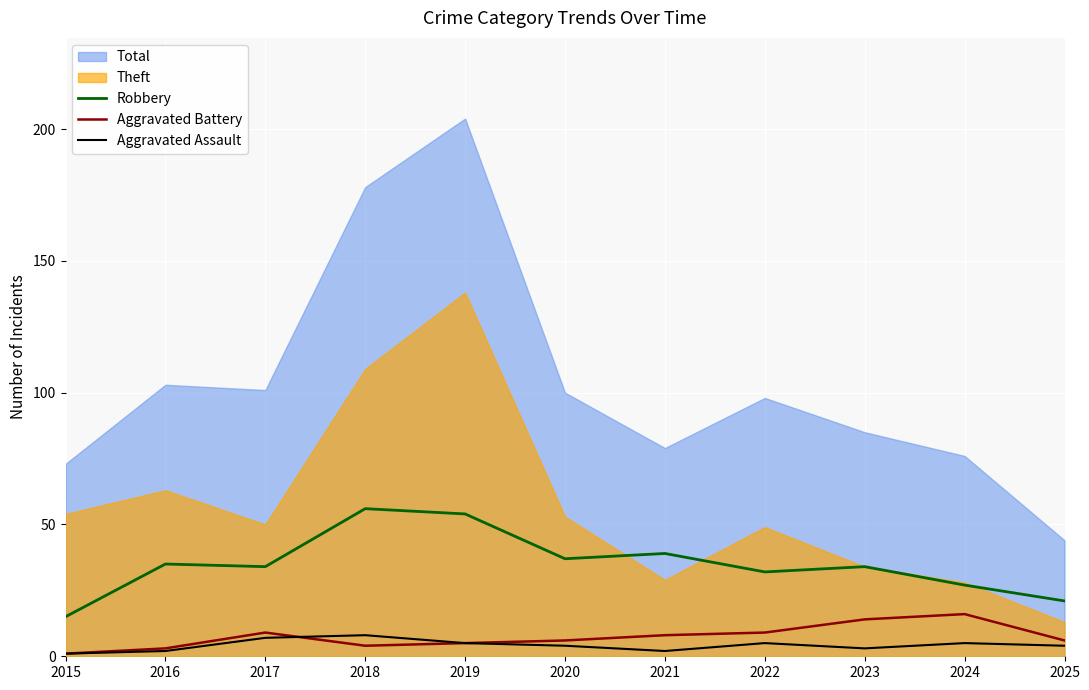

Is the value of Robbery at 2016 greater than the value of Aggravated Assault at 2018?

Yes